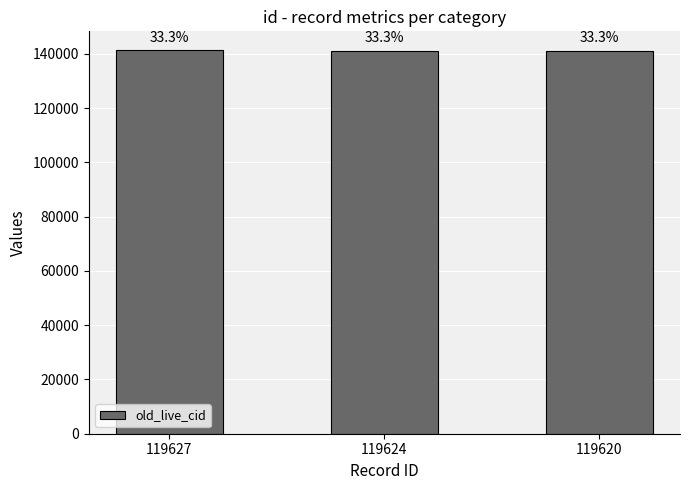

Which category has the lowest value across all series?

119620